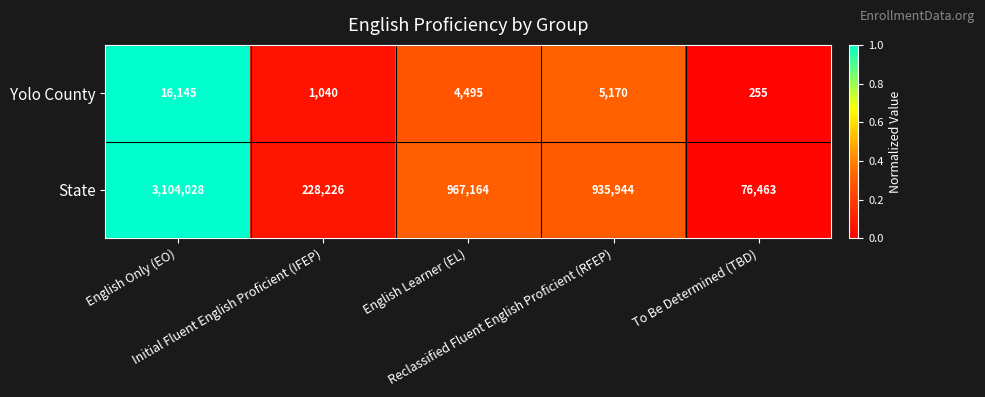

At how many categories does at least one series exceed 803202?

3